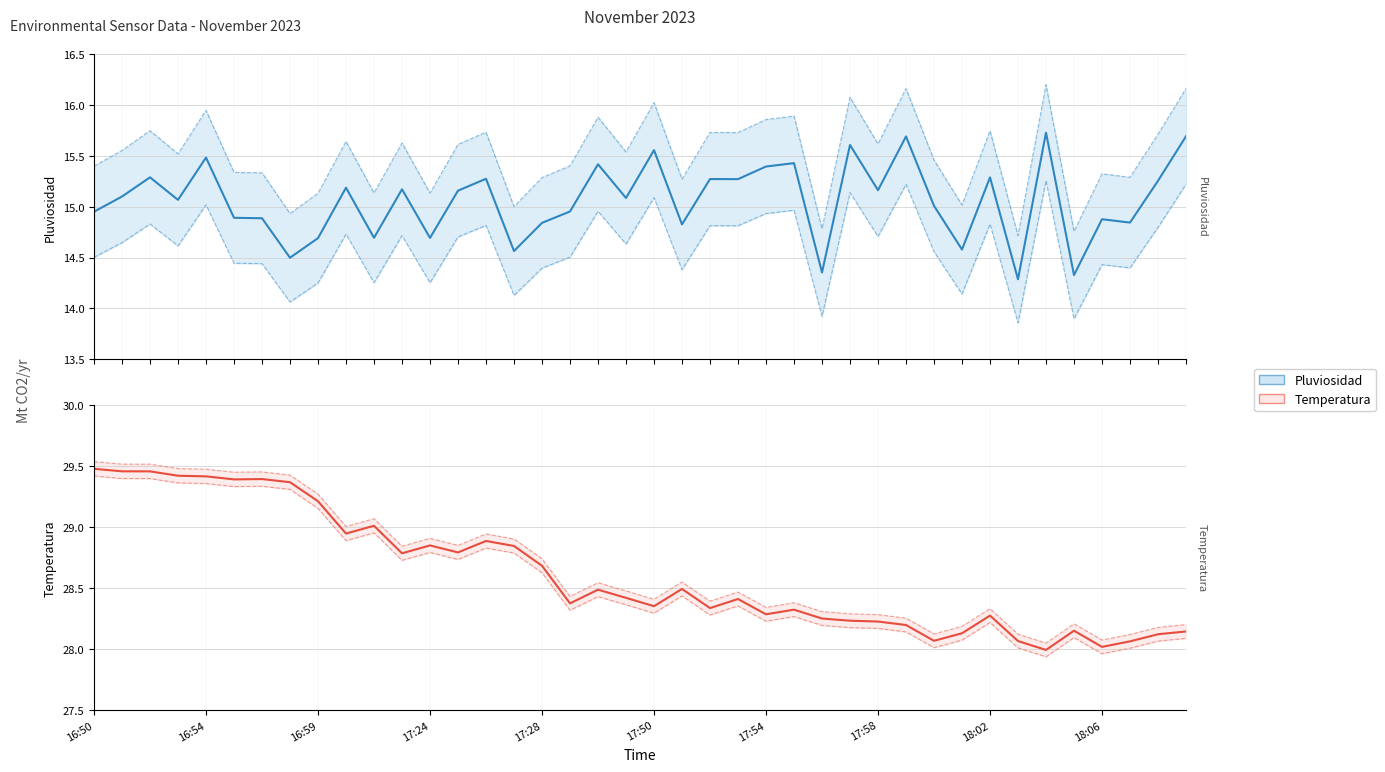

Reading left to right, extract all data points from this chart.

Pluviosidad: 15.0	15.1	15.3	15.1	15.5	14.9	14.9	14.5	14.7	15.2	14.7	15.2	14.7	15.2	15.3	14.6	14.8	15.0	15.4	15.1	15.6	14.8	15.3	15.3	15.4	15.4	14.4	15.6	15.2	15.7	15.0	14.6	15.3	14.3	15.7	14.3	14.9	14.8	15.3	15.7
Temperatura: 29.5	29.5	29.5	29.4	29.4	29.4	29.4	29.4	29.2	28.9	29.0	28.8	28.8	28.8	28.9	28.8	28.7	28.4	28.5	28.4	28.4	28.5	28.3	28.4	28.3	28.3	28.3	28.2	28.2	28.2	28.1	28.1	28.3	28.1	28.0	28.2	28.0	28.1	28.1	28.1